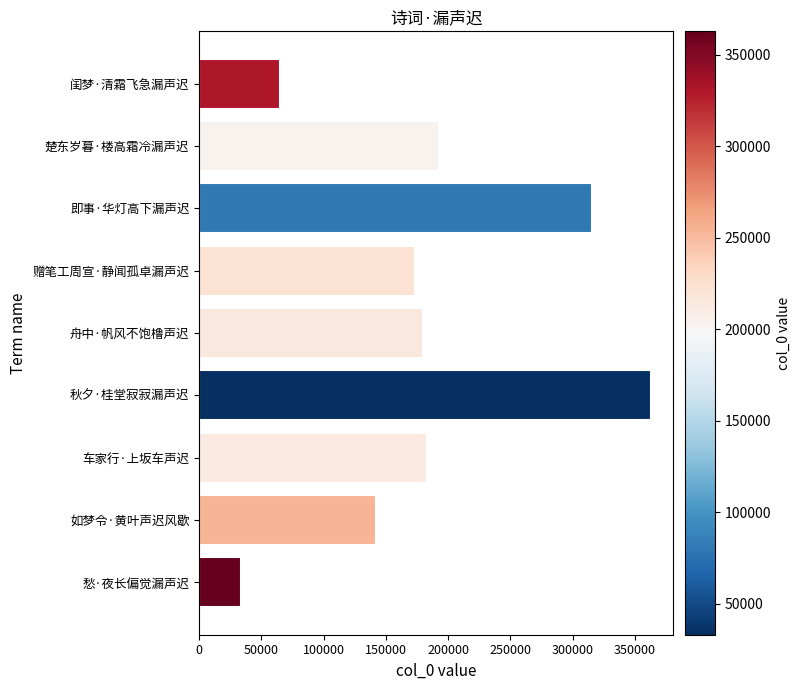

Where is the data nearest to the value 197946?

楚东岁暮·楼高霜冷漏声迟